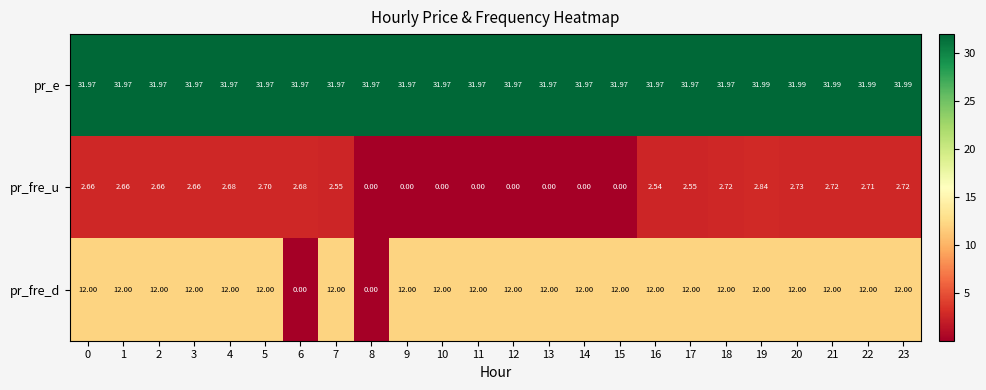

Rank the series at 20 from highest to lowest value.

pr_e, pr_fre_d, pr_fre_u